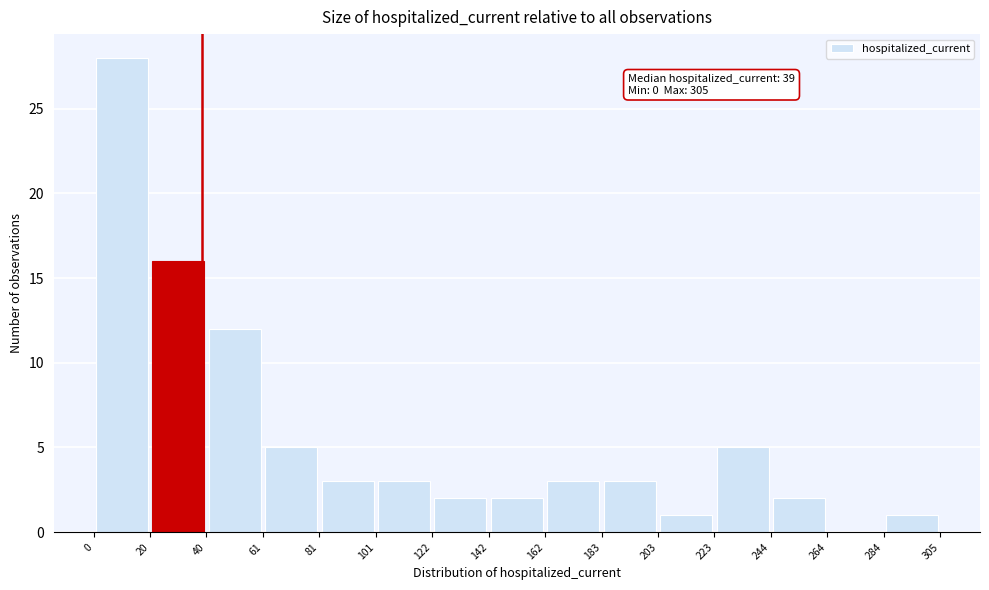

Over which range of the x-axis is the bar tallest?

0 to 20